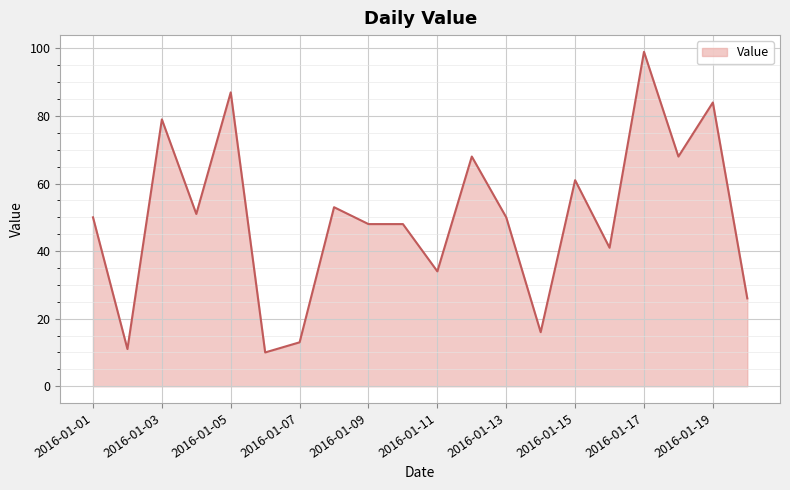

Reading left to right, transcribe all the data shown in this chart.

50	11	79	51	87	10	13	53	48	48	34	68	50	16	61	41	99	68	84	26